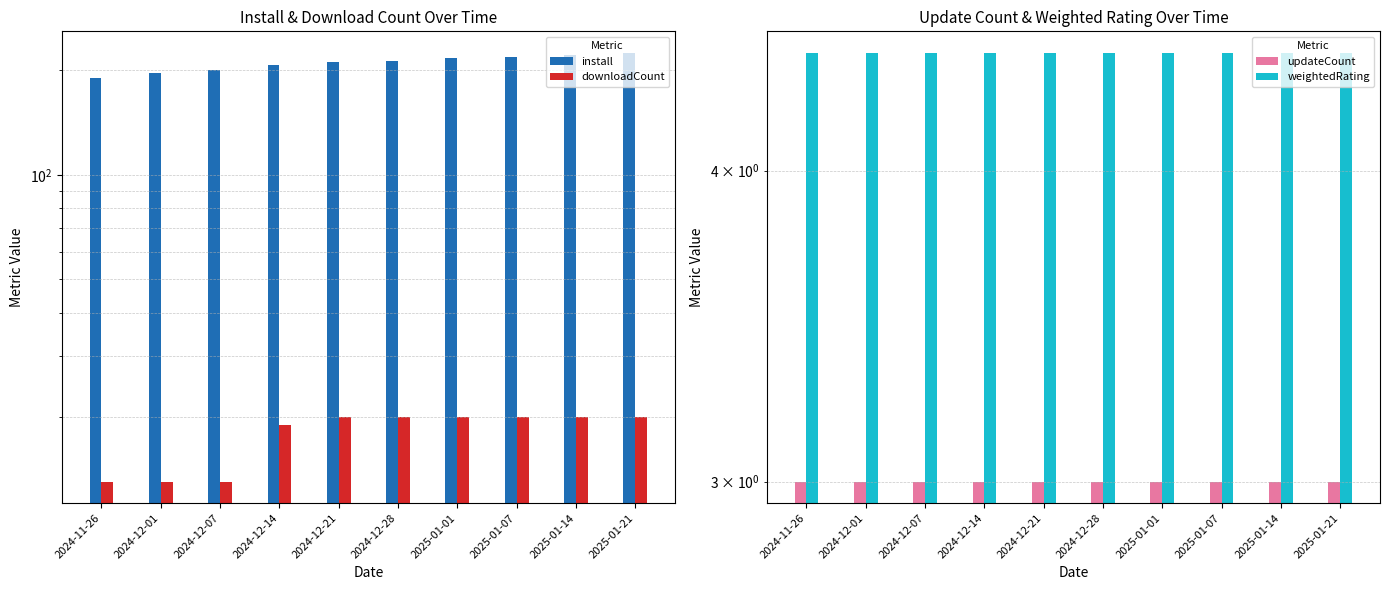

Count the number of data series in this chart.

4